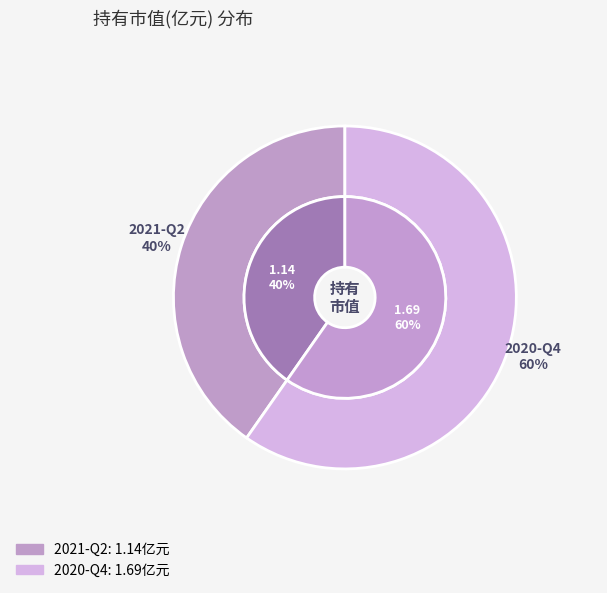

Approximately how many times larger is the value at 2020-Q4 compared to 2021-Q2?

1.5